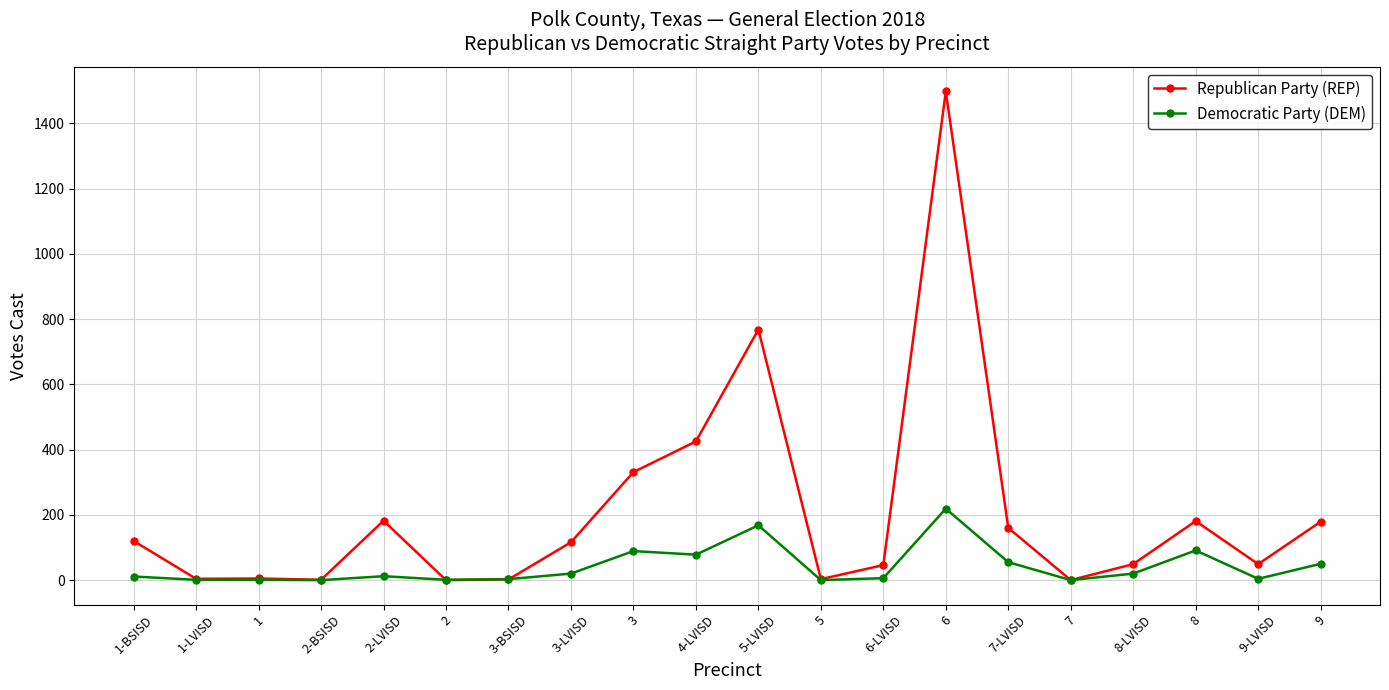

At which label is Republican Party (REP) closest to 749?

5-LVISD